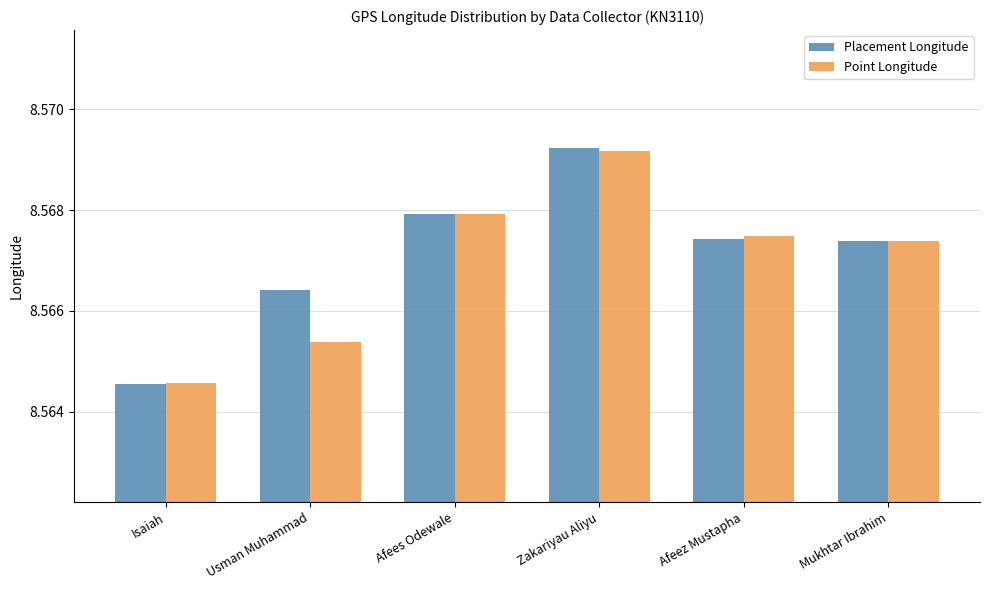

List the series in order of their overall mean, highest first.

Placement Longitude, Point Longitude